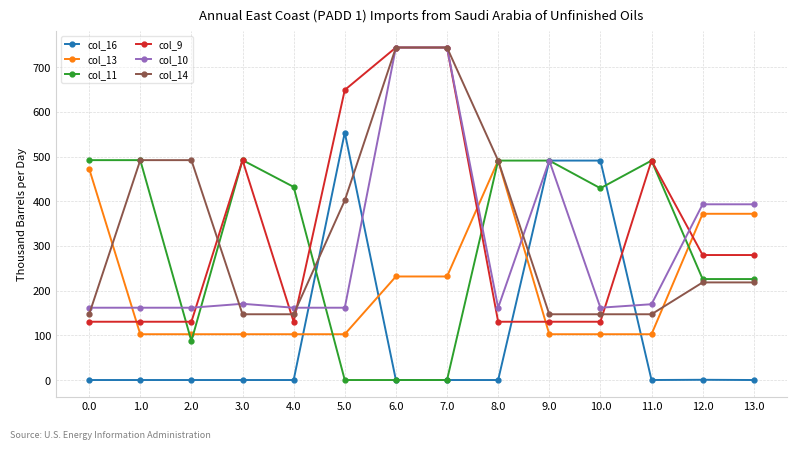

After their last crossing, which series has the higher values: col_13 or col_10?

col_10